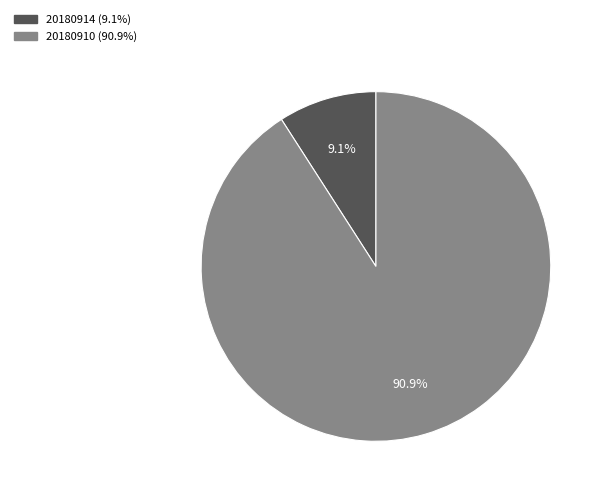

Count the number of slices in the pie.

2